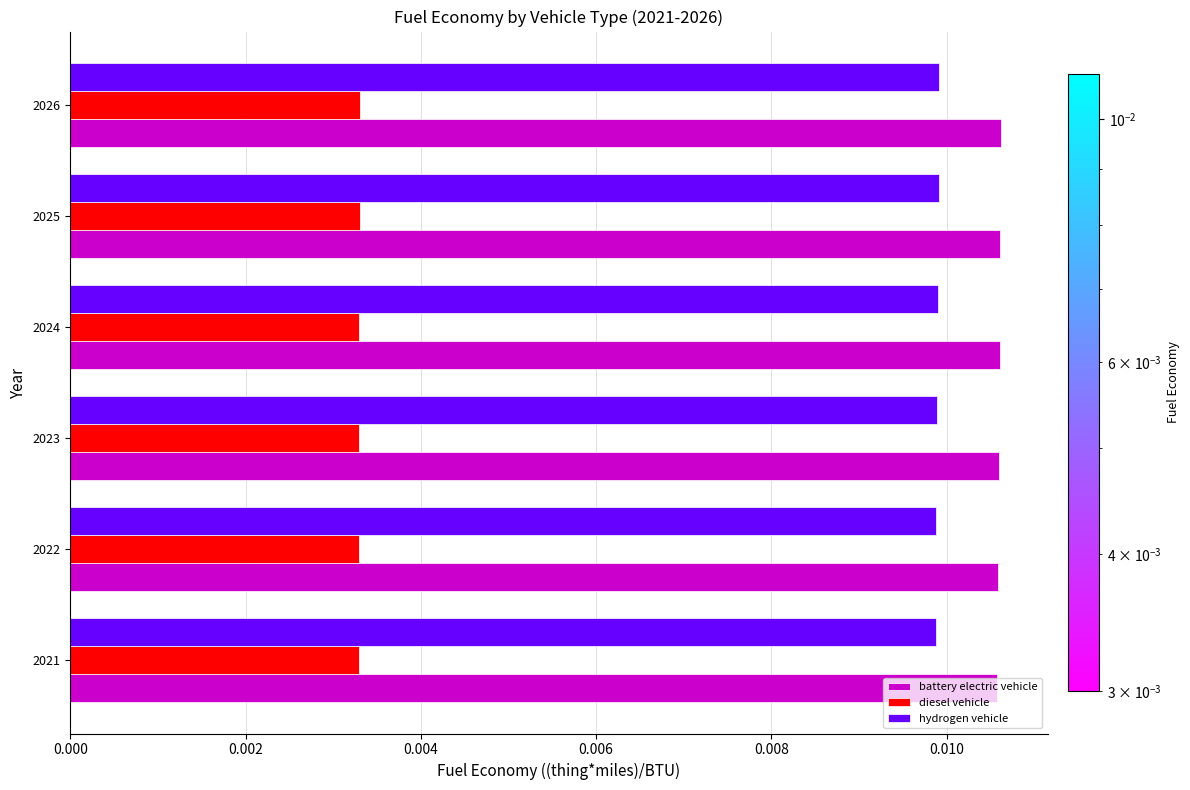

What are all the series names shown in the legend?

battery electric vehicle, diesel vehicle, hydrogen vehicle